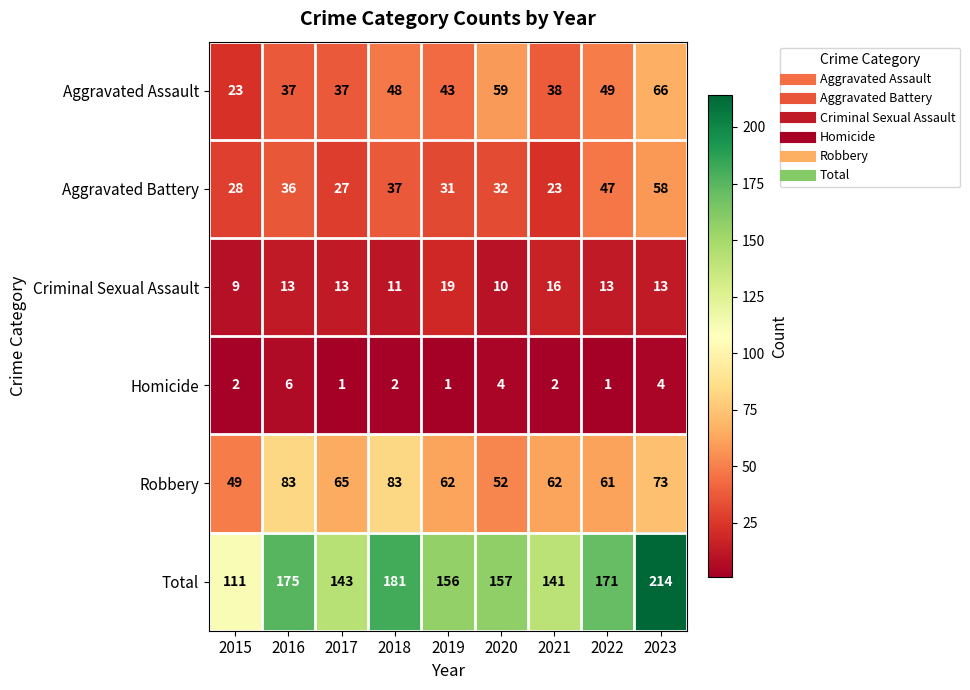

What is the sum of the Aggravated Assault values at 2015 and 2018?

71